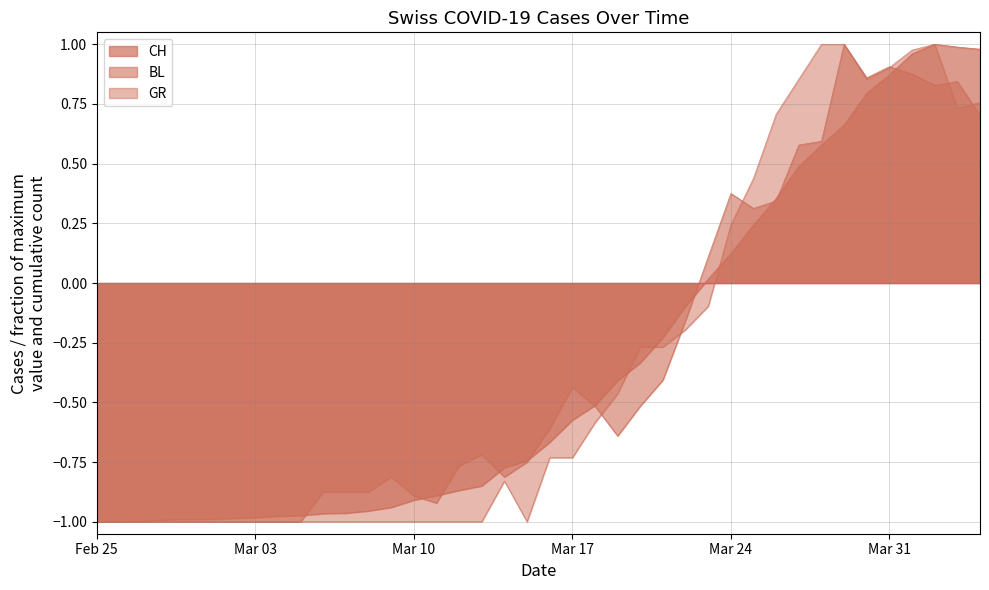

The BL series shows -0.8 at 2020-03-12. True or false?

True